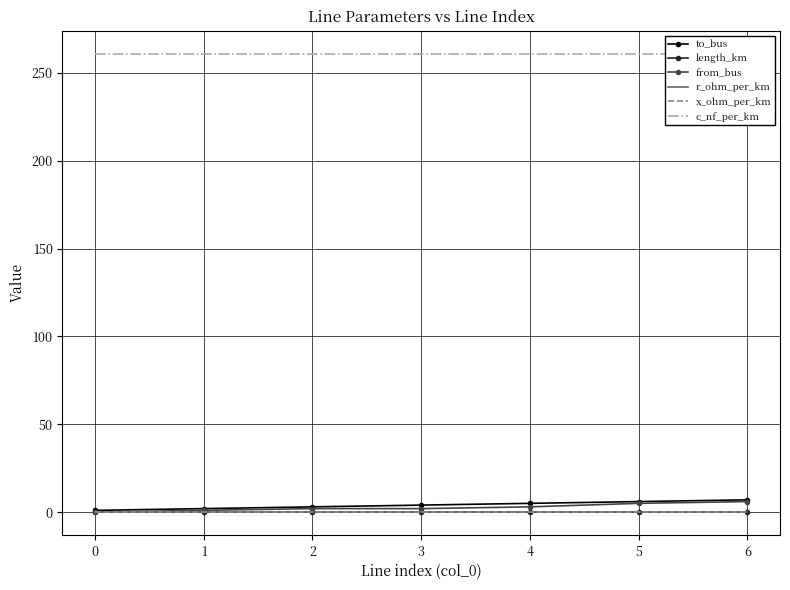

Is this an area chart (filled region under the line)?

No